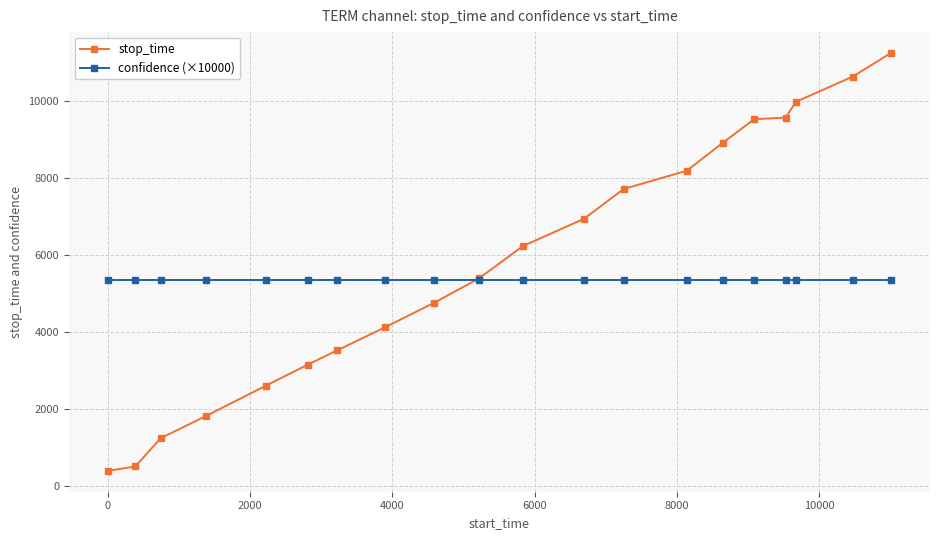

What is the maximum value shown in the chart?

11247.0